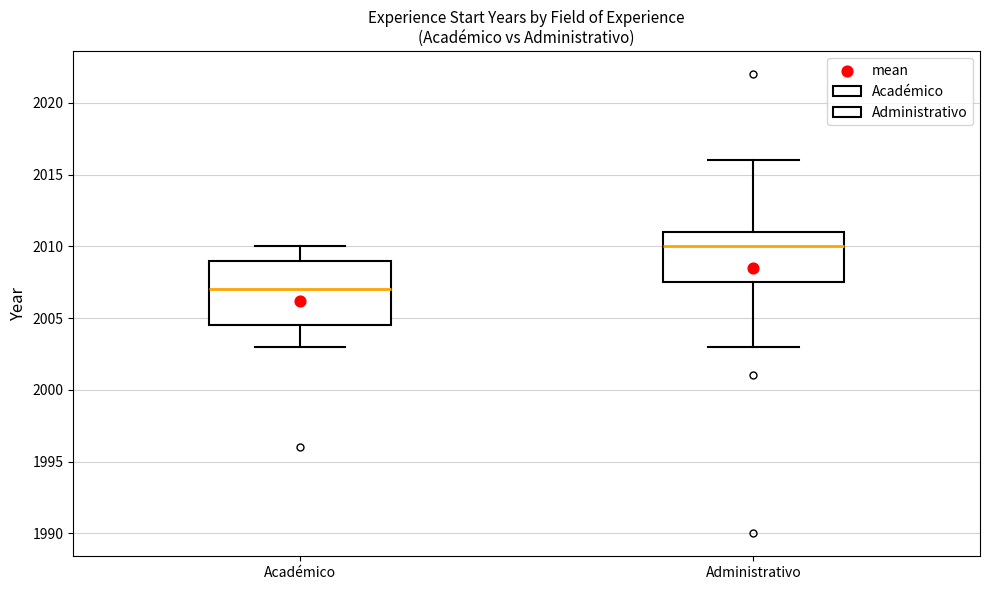

Reading left to right, transcribe this box plot: for each box, give where its median line is, the range the box spans, and where its two whiskers end, as read against the y-axis. The values are not printed on the chart, so give them approximately, as read against the axis.

Académico: median 2007.0, box 2004.5 to 2009.0, whiskers 2003.0 to 2010.0
Administrativo: median 2010.0, box 2007.5 to 2011.0, whiskers 2003.0 to 2016.0